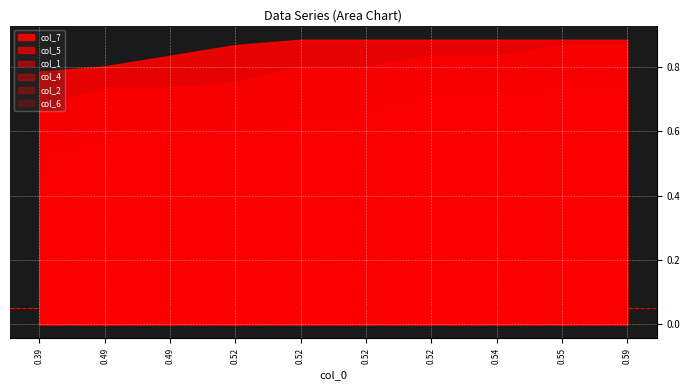

Reading left to right, what are all the values shown in this chart?

col_2: 0=0.3	1=0.4	2=0.5	3=0.5	4=0.5	5=0.6	6=0.6	7=0.6	8=0.6	9=0.6
col_1: 0=0.5	1=0.6	2=0.6	3=0.6	4=0.6	5=0.7	6=0.7	7=0.7	8=0.7	9=0.7
col_4: 0=0.5	1=0.6	2=0.6	3=0.6	4=0.6	5=0.6	6=0.6	7=0.6	8=0.6	9=0.7
col_5: 0=0.7	1=0.7	2=0.7	3=0.8	4=0.8	5=0.8	6=0.8	7=0.8	8=0.9	9=0.9
col_6: 0=0.4	1=0.5	2=0.5	3=0.5	4=0.5	5=0.5	6=0.5	7=0.5	8=0.6	9=0.6
col_7: 0=0.8	1=0.8	2=0.8	3=0.9	4=0.9	5=0.9	6=0.9	7=0.9	8=0.9	9=0.9